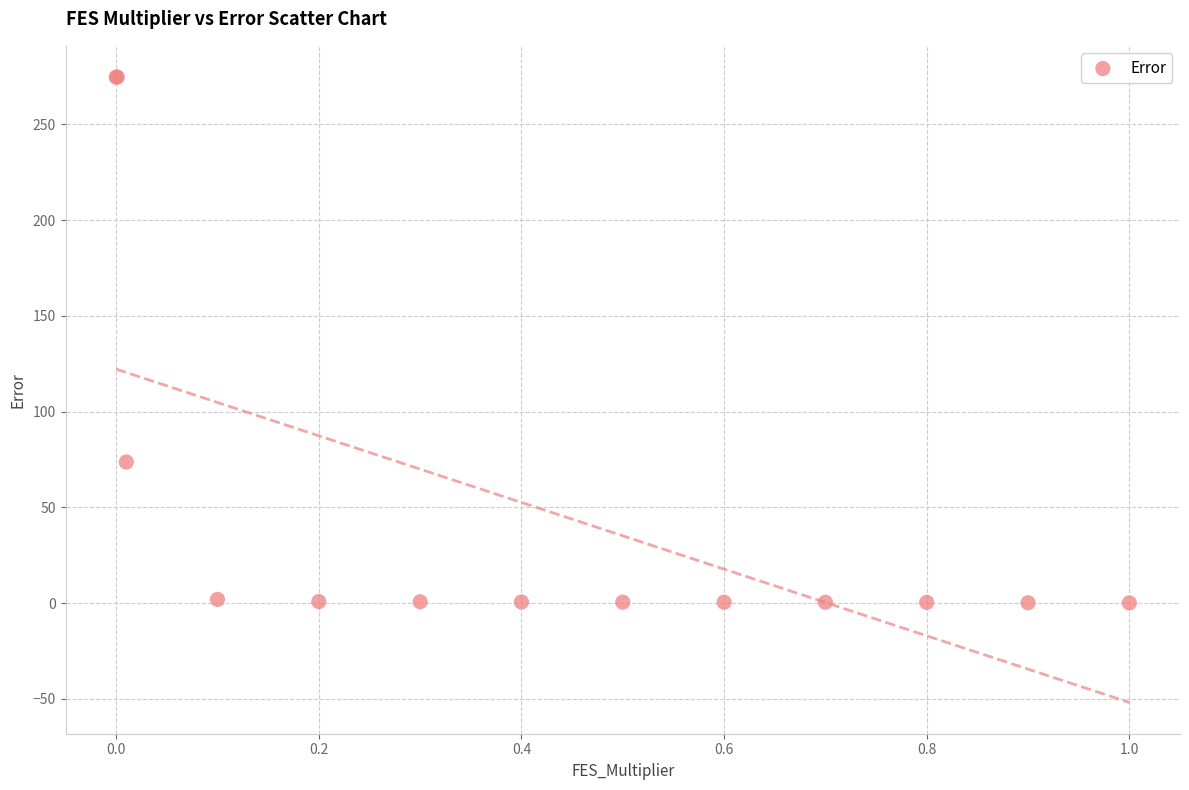

What Y value in the scatter plot is closest to 137?

73.6